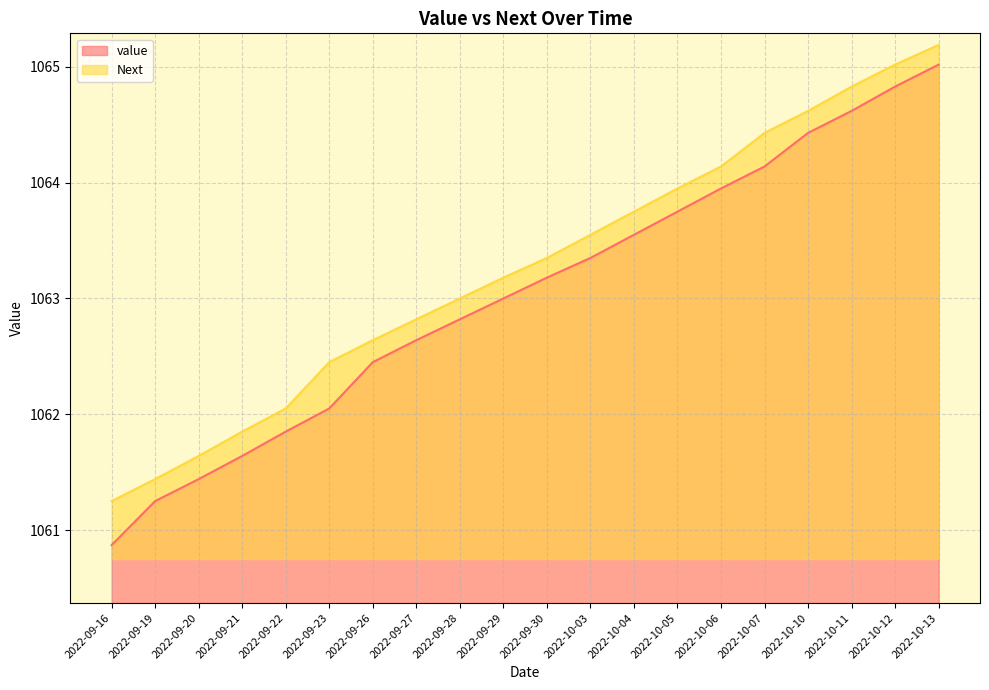

Does the chart have visible grid lines?

Yes